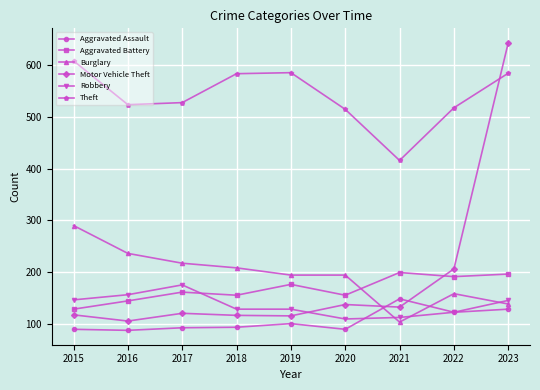

What is the difference between the maximum and minimum values in the Aggravated Assault series?

61